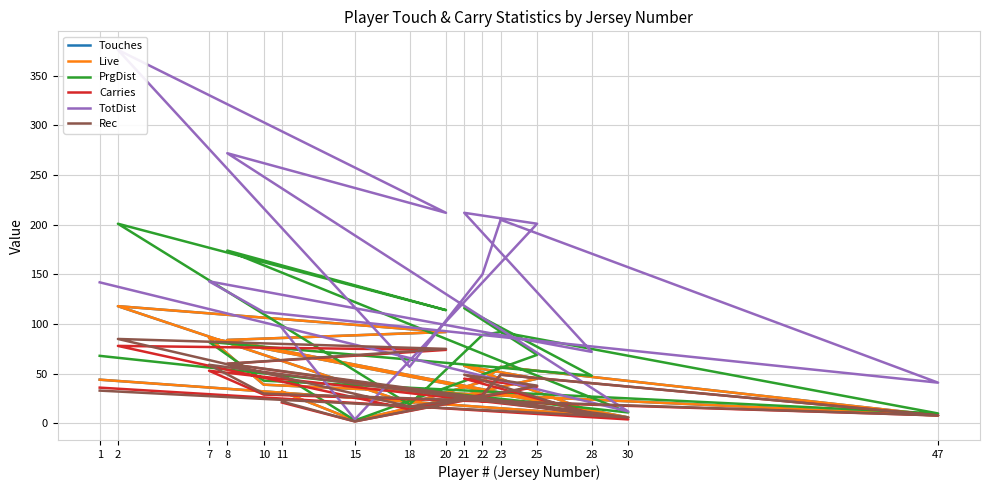

Count the number of categories in the chart.

16